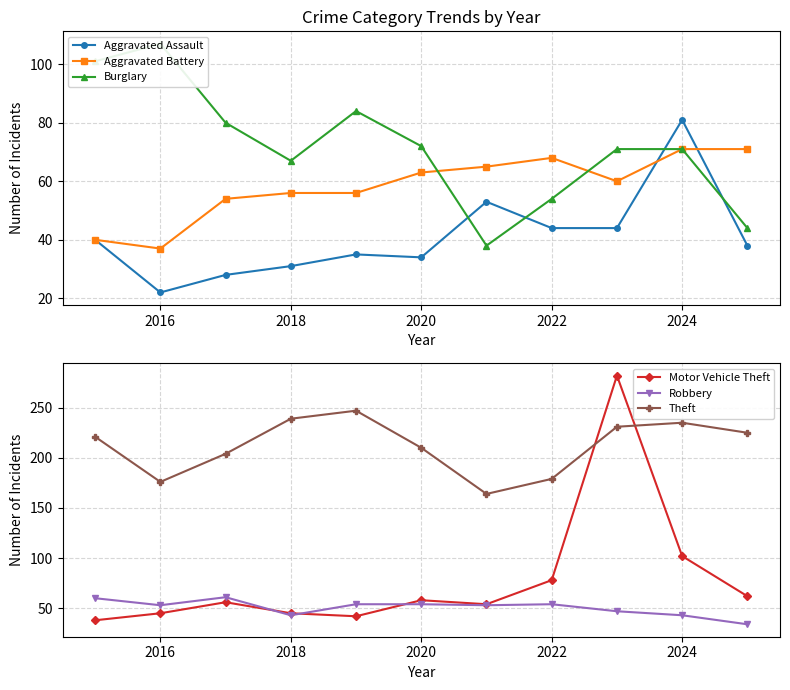

Is it true that Aggravated Battery equals 23 at 2018?

False